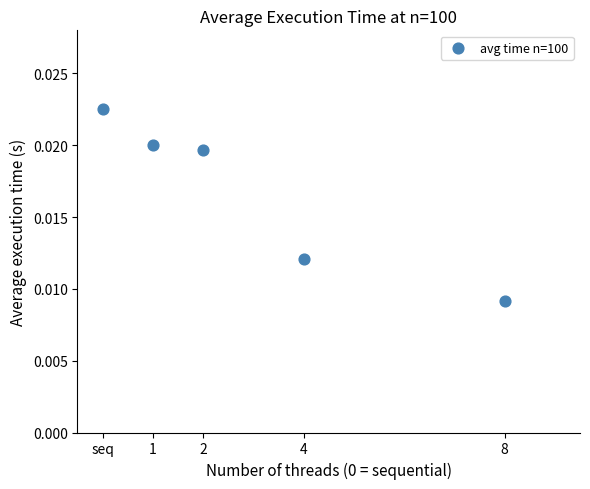

What is the range of X values (max minus min)?

8.0